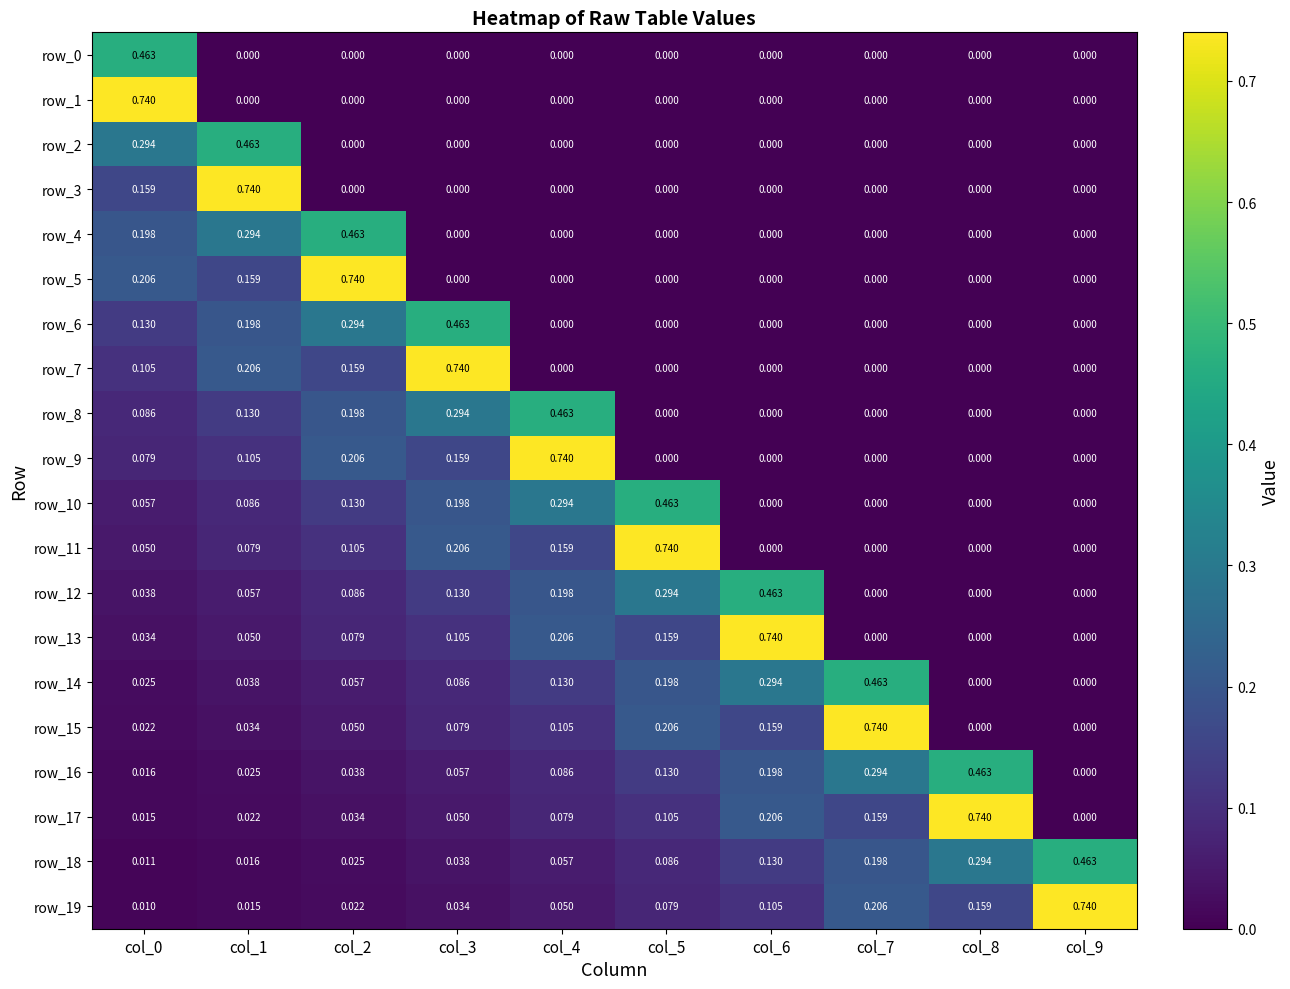

Reading left to right, transcribe all the data shown in this chart.

row_0: 0.5	0.0	0.0	0.0	0.0	0.0	0.0	0.0	0.0	0.0
row_1: 0.7	0.0	0.0	0.0	0.0	0.0	0.0	0.0	0.0	0.0
row_2: 0.3	0.5	0.0	0.0	0.0	0.0	0.0	0.0	0.0	0.0
row_3: 0.2	0.7	0.0	0.0	0.0	0.0	0.0	0.0	0.0	0.0
row_4: 0.2	0.3	0.5	0.0	0.0	0.0	0.0	0.0	0.0	0.0
row_5: 0.2	0.2	0.7	0.0	0.0	0.0	0.0	0.0	0.0	0.0
row_6: 0.1	0.2	0.3	0.5	0.0	0.0	0.0	0.0	0.0	0.0
row_7: 0.1	0.2	0.2	0.7	0.0	0.0	0.0	0.0	0.0	0.0
row_8: 0.1	0.1	0.2	0.3	0.5	0.0	0.0	0.0	0.0	0.0
row_9: 0.1	0.1	0.2	0.2	0.7	0.0	0.0	0.0	0.0	0.0
row_10: 0.1	0.1	0.1	0.2	0.3	0.5	0.0	0.0	0.0	0.0
row_11: 0.0	0.1	0.1	0.2	0.2	0.7	0.0	0.0	0.0	0.0
row_12: 0.0	0.1	0.1	0.1	0.2	0.3	0.5	0.0	0.0	0.0
row_13: 0.0	0.0	0.1	0.1	0.2	0.2	0.7	0.0	0.0	0.0
row_14: 0.0	0.0	0.1	0.1	0.1	0.2	0.3	0.5	0.0	0.0
row_15: 0.0	0.0	0.0	0.1	0.1	0.2	0.2	0.7	0.0	0.0
row_16: 0.0	0.0	0.0	0.1	0.1	0.1	0.2	0.3	0.5	0.0
row_17: 0.0	0.0	0.0	0.0	0.1	0.1	0.2	0.2	0.7	0.0
row_18: 0.0	0.0	0.0	0.0	0.1	0.1	0.1	0.2	0.3	0.5
row_19: 0.0	0.0	0.0	0.0	0.0	0.1	0.1	0.2	0.2	0.7